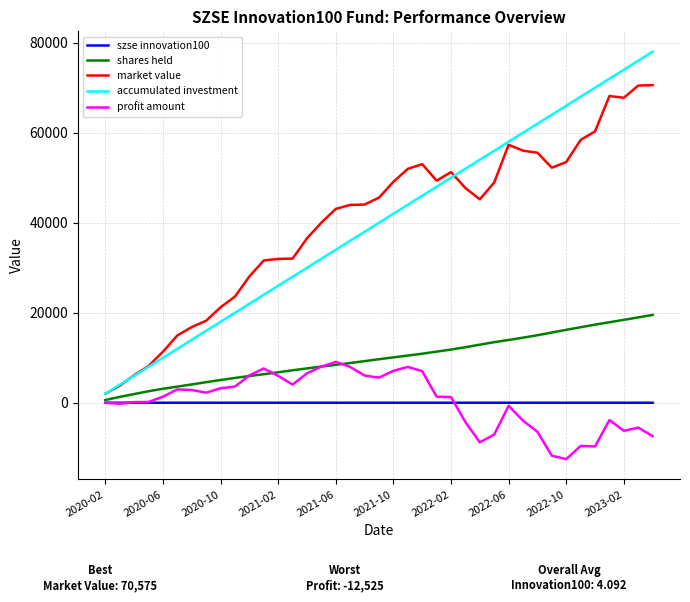

Rank the series by their maximum value, from highest to lowest.

accumulated investment, market value, shares held, profit amount, szse innovation100